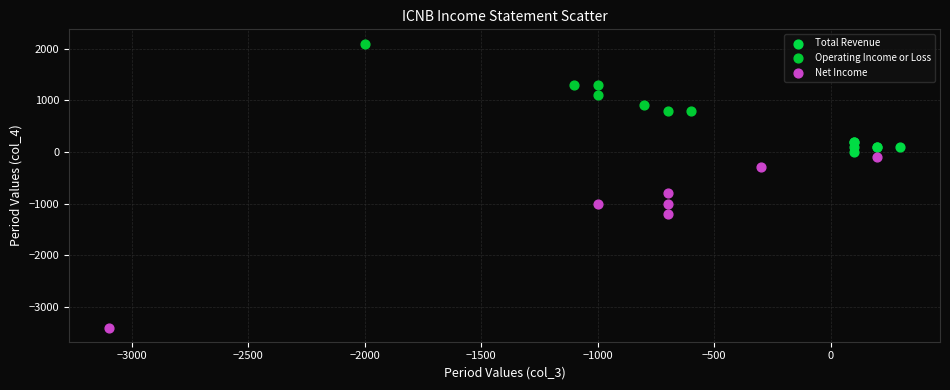

Which series has the largest Y range (max minus min)?

Net Income